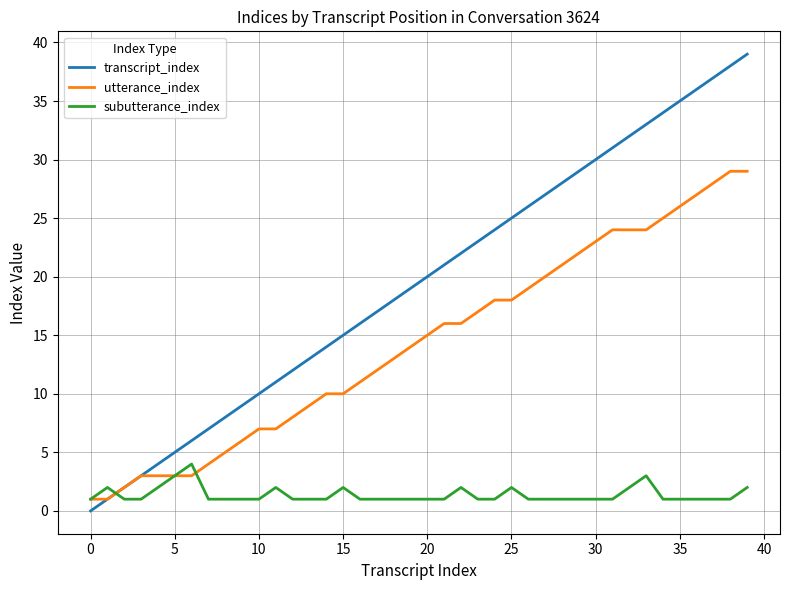

What is the maximum value for subutterance_index?

4